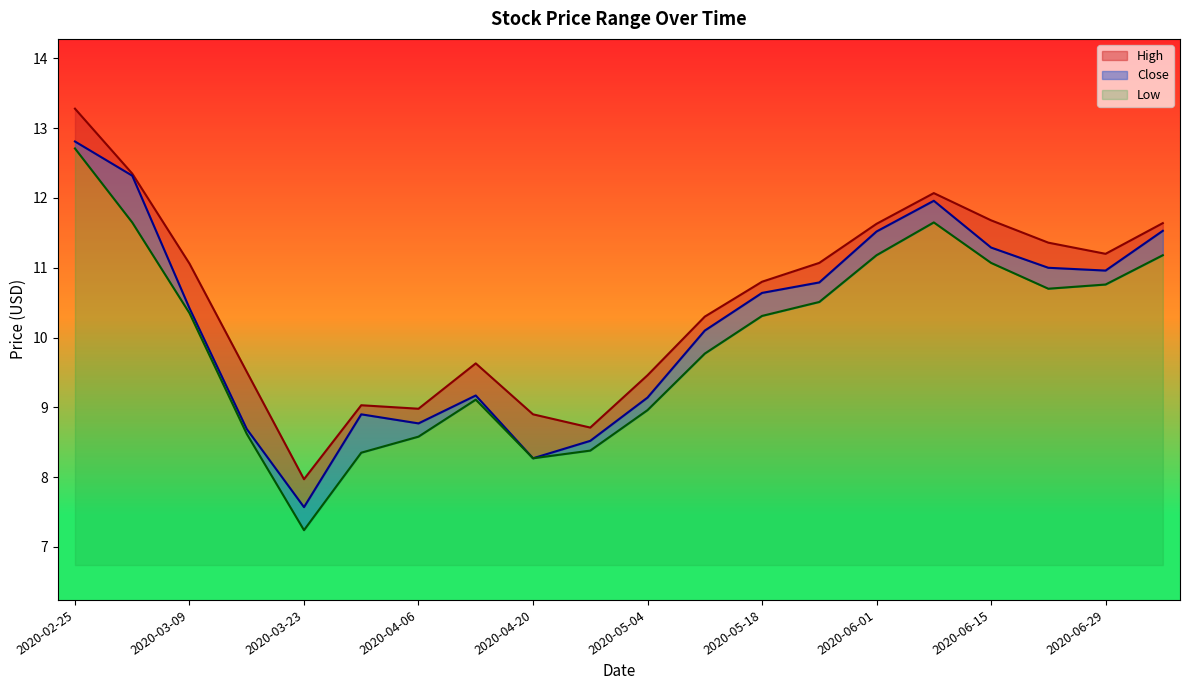

True or false: Close and High intersect in this chart.

False